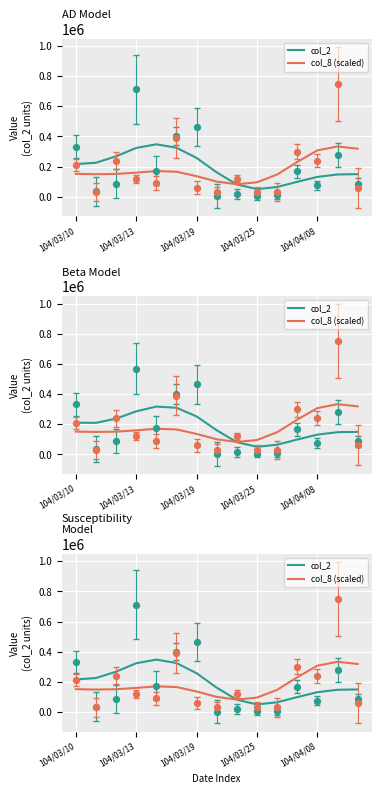

What are all the series names shown in the legend?

col_2, col_8 (scaled)